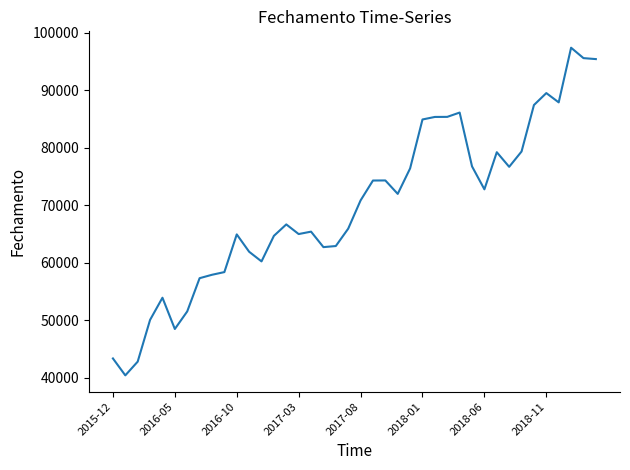

What is the minimum value shown in the chart?

40406.0